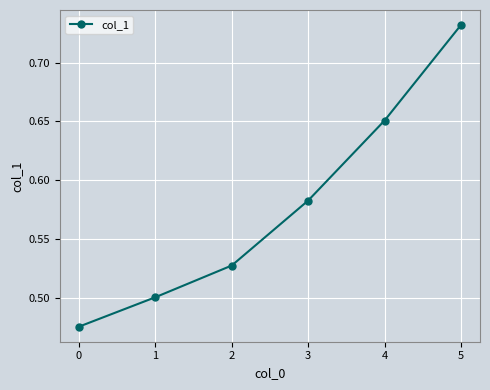

True or false: the data shows 0.5 at 0.

True